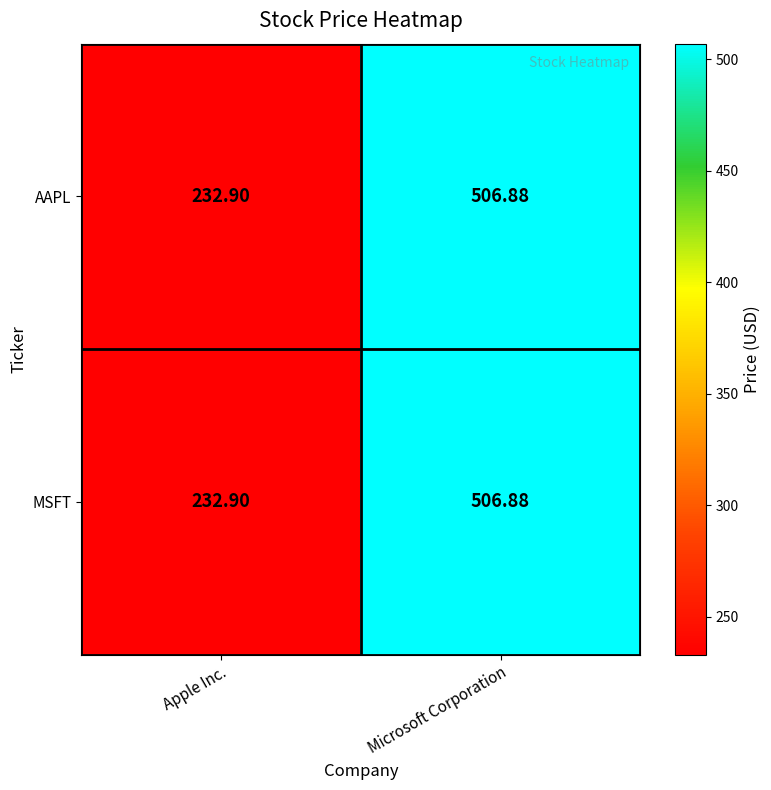

Is the value of MSFT at Apple Inc. greater than the value of AAPL at Microsoft Corporation?

No